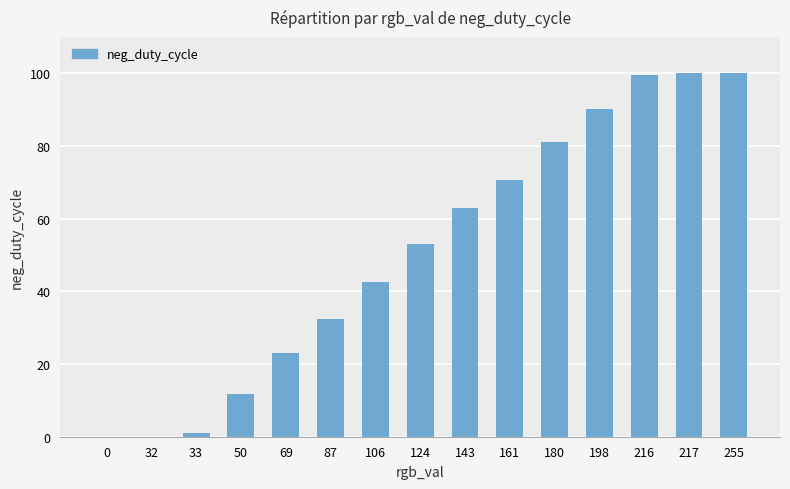

Which has a higher value, 143 or 255?

255